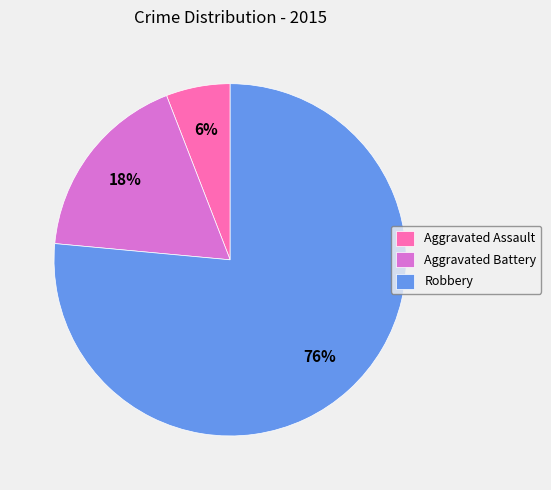

Is there a majority slice in this chart?

Yes